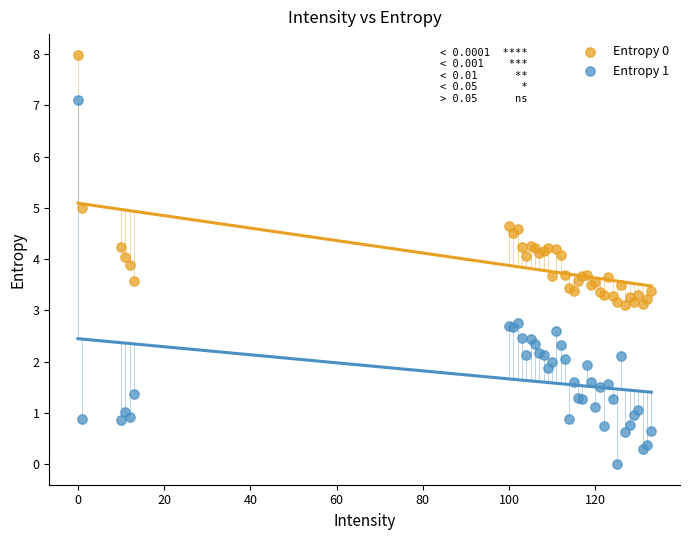

Which series has the widest spread of Y values?

Entropy 1